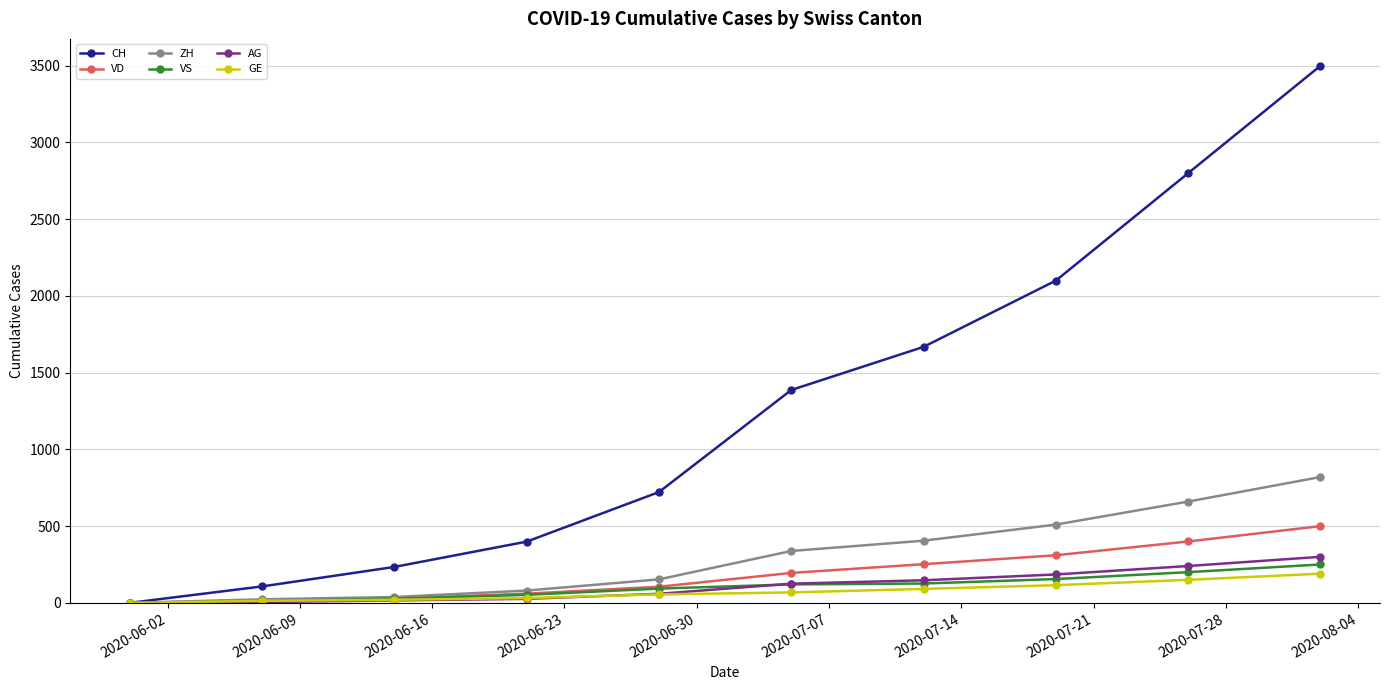

Which series has the largest range (max minus min)?

CH